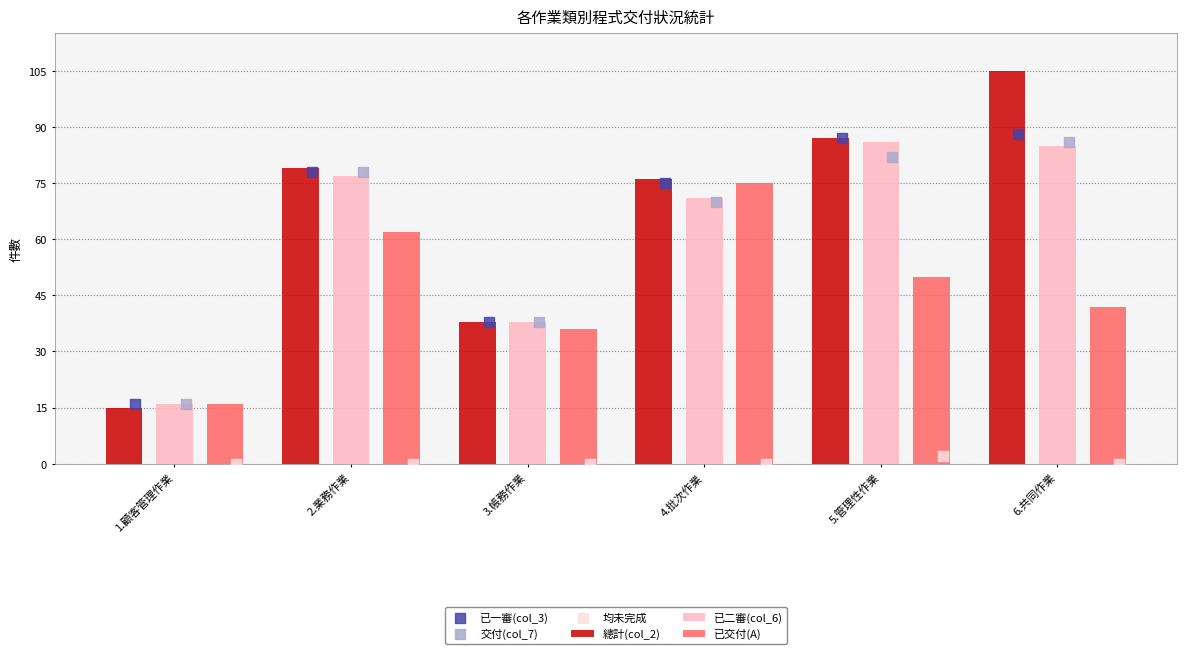

Which series has the largest Y range (max minus min)?

總計(col_2)